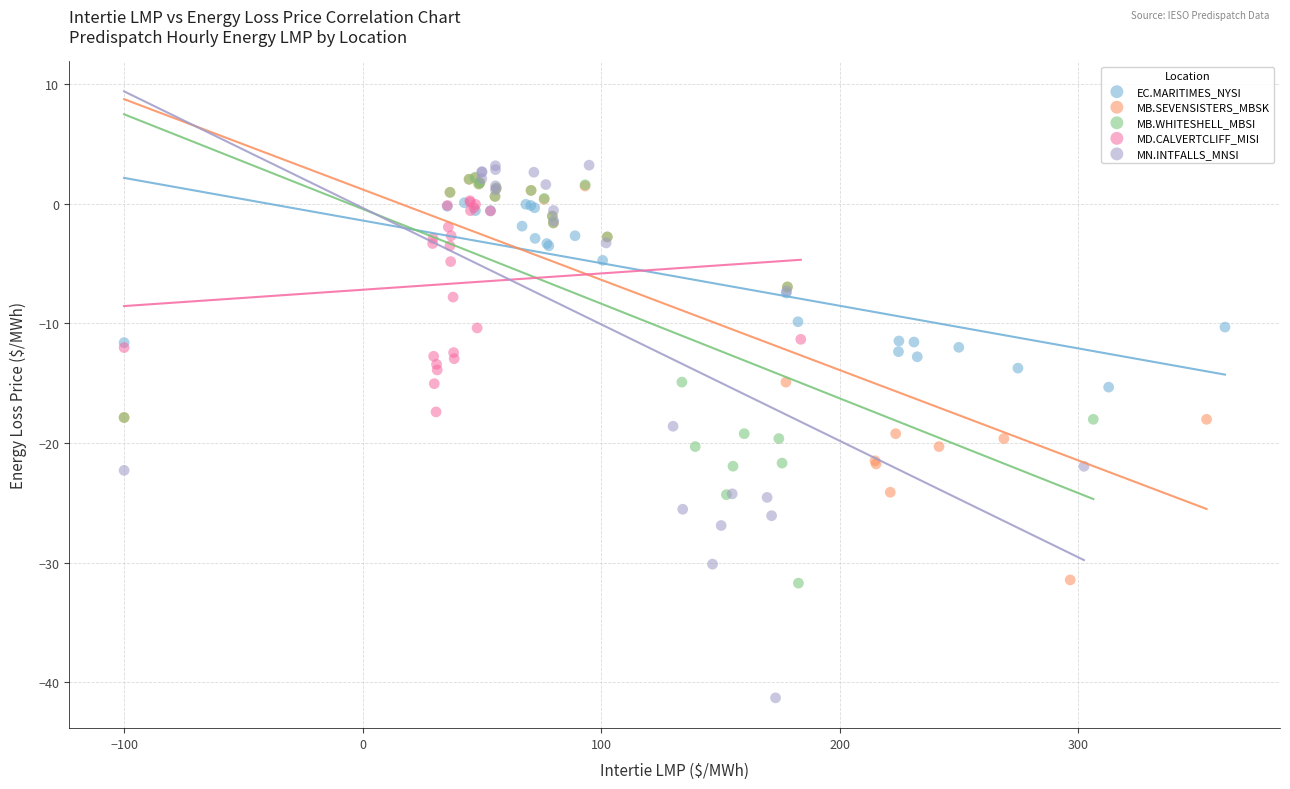

Which series reaches the minimum Y coordinate?

MN.INTFALLS_MNSI